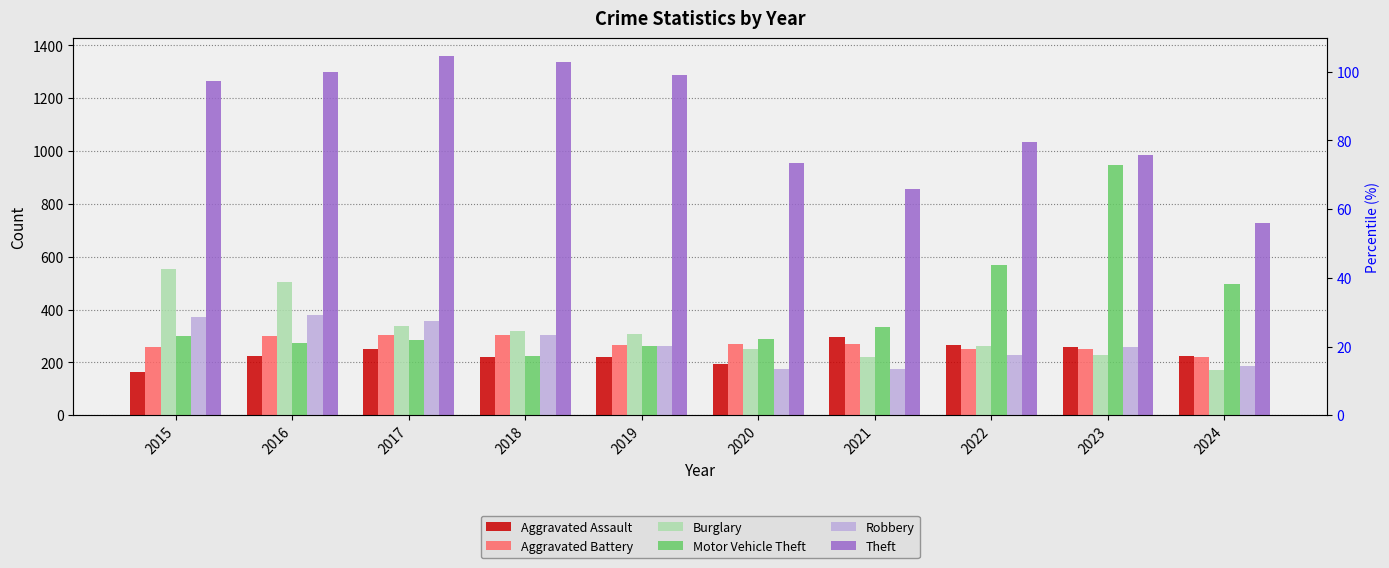

At how many categories does at least one series exceed 1075?

5